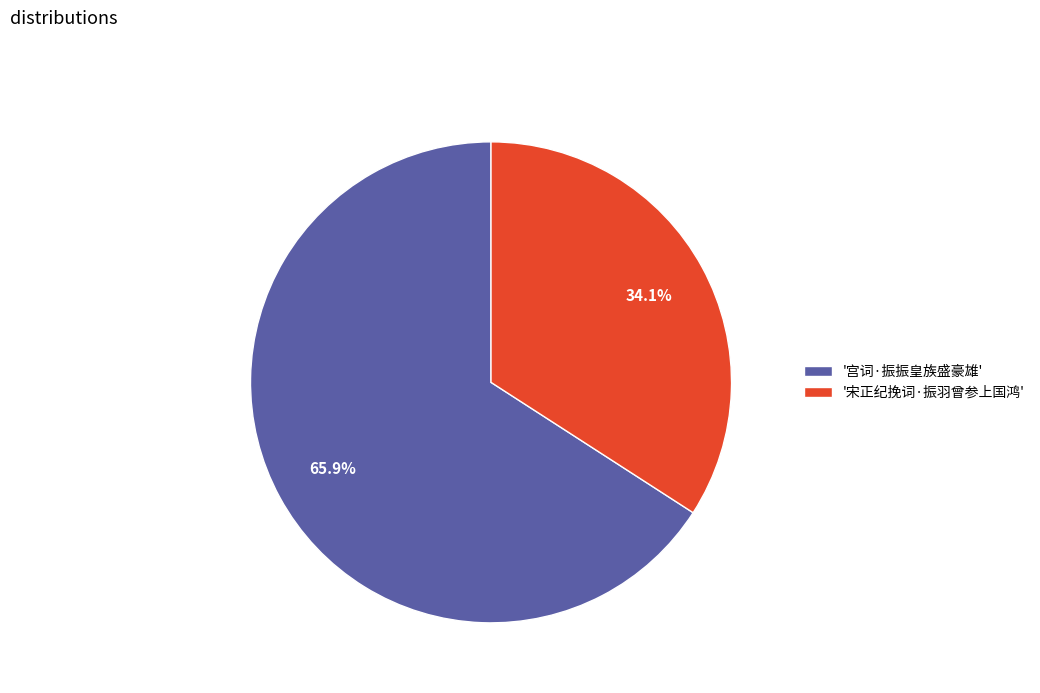

Which has a higher value, '宫词·振振皇族盛豪雄' or '宋正纪挽词·振羽曾参上国鸿'?

'宫词·振振皇族盛豪雄'